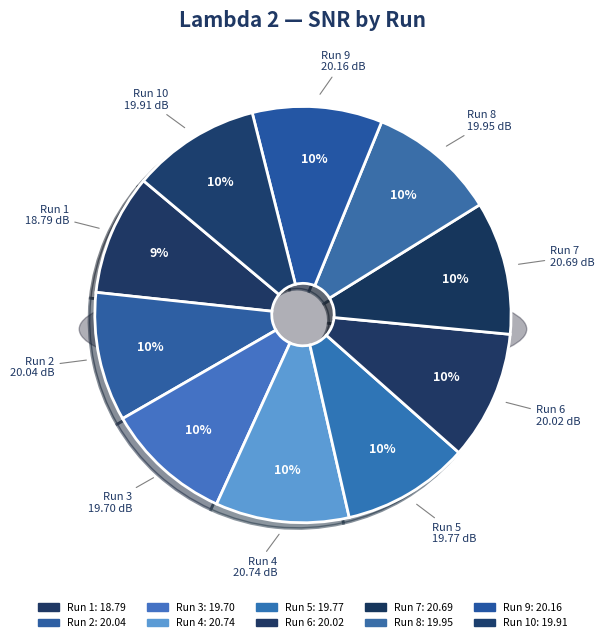

Which category has the smallest portion of the pie?

1